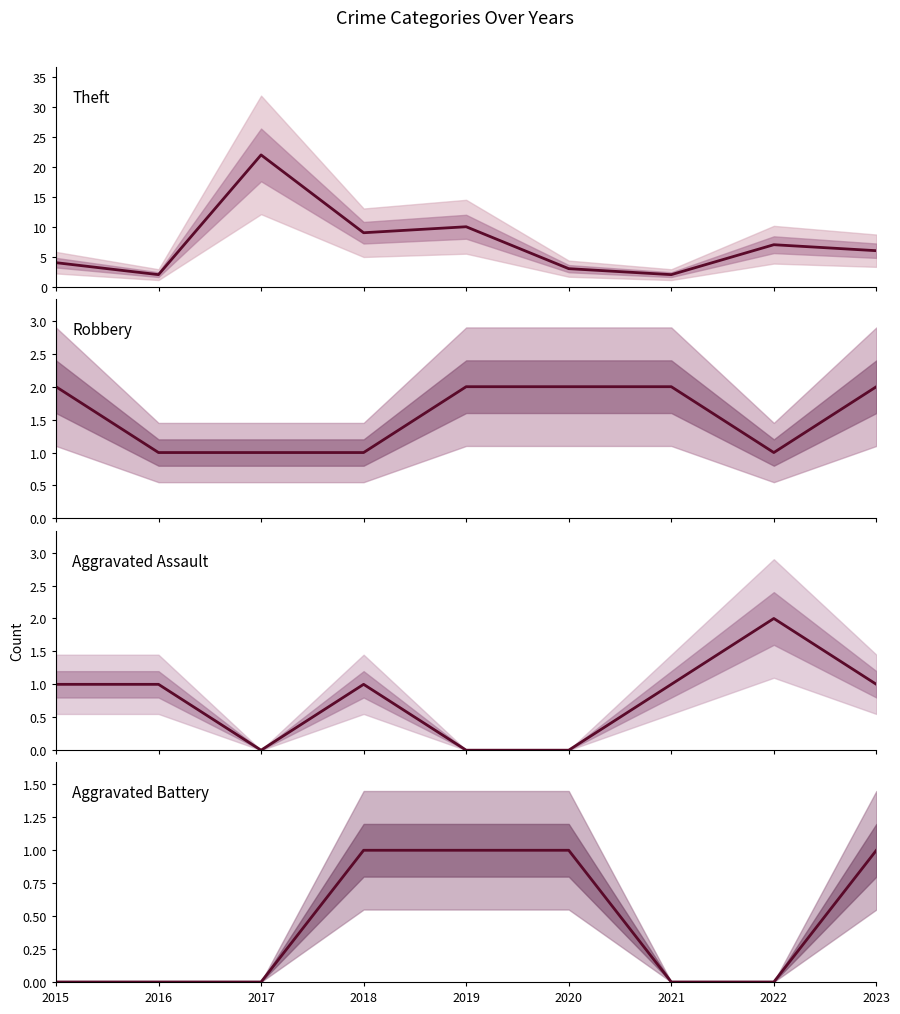

Reading left to right, extract all data points from this chart.

Theft: 4	2	22	9	10	3	2	7	6
Robbery: 2	1	1	1	2	2	2	1	2
Aggravated Assault: 1	1	0	1	0	0	1	2	1
Aggravated Battery: 0	0	0	1	1	1	0	0	1